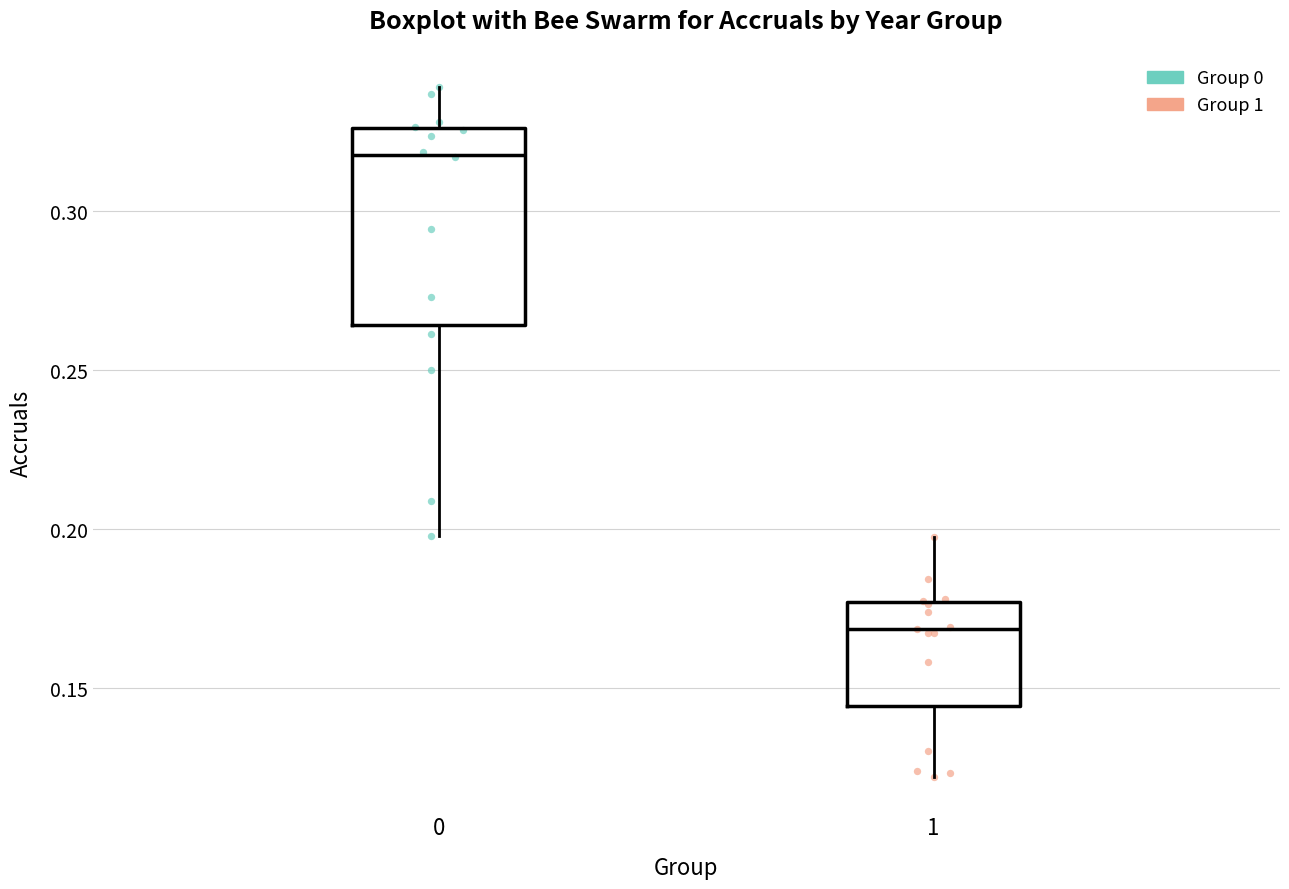

Which box's median line is the lowest?

1